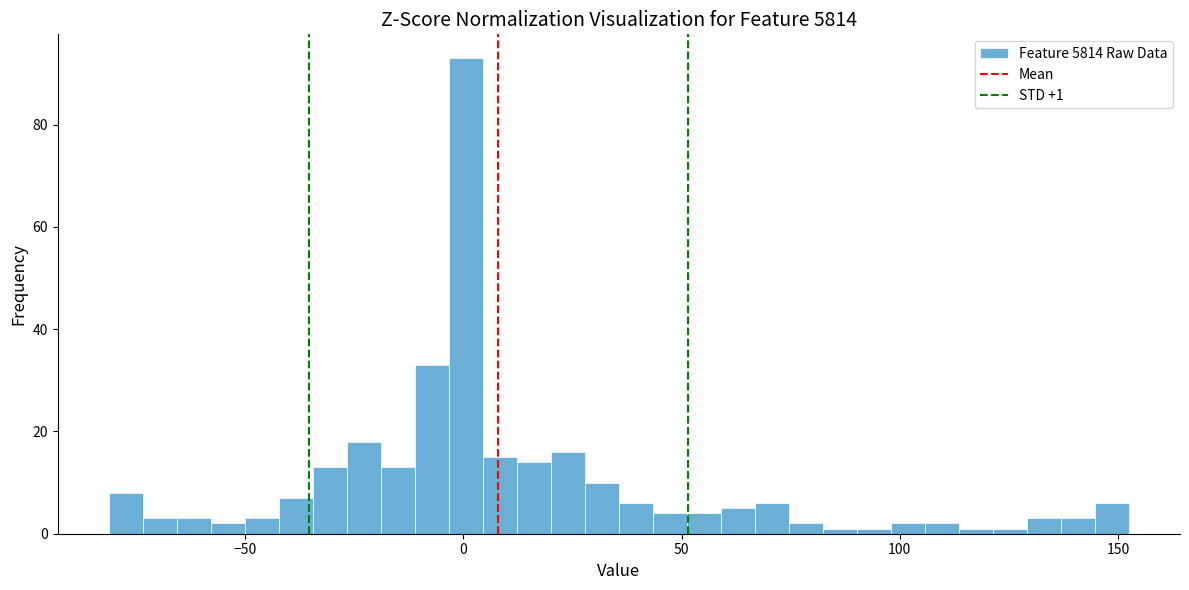

Read against the x-axis, roughly where is the centre of the tallest bar?

0